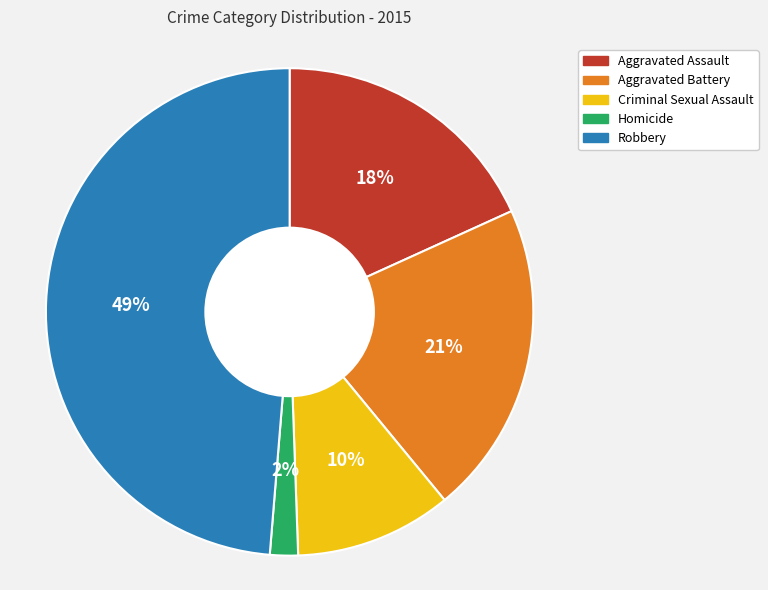

Is it true that Robbery is 49% of the pie?

True